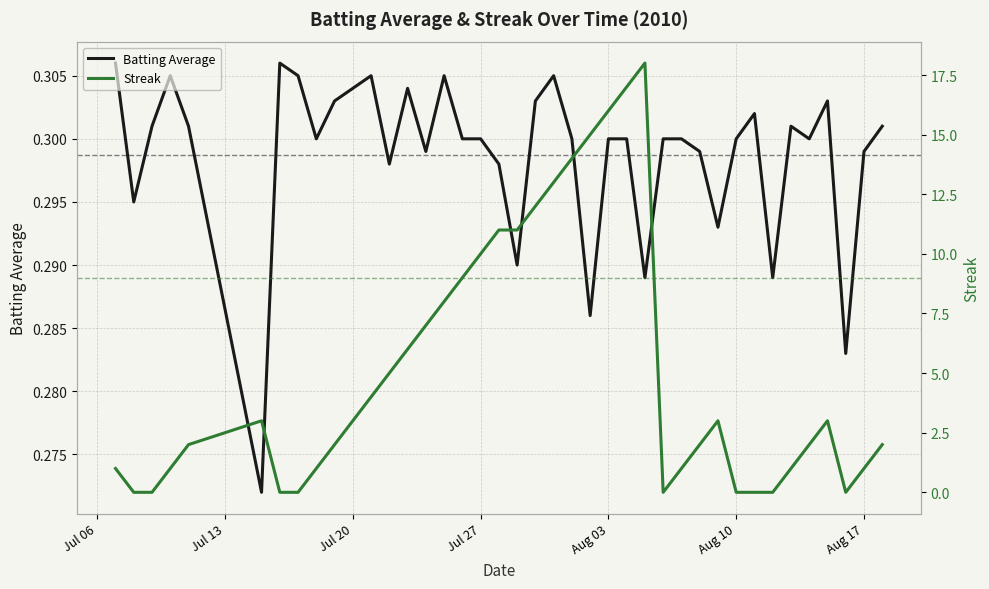

The value of Batting Average at Aug 17 is 0.5. True or false?

False